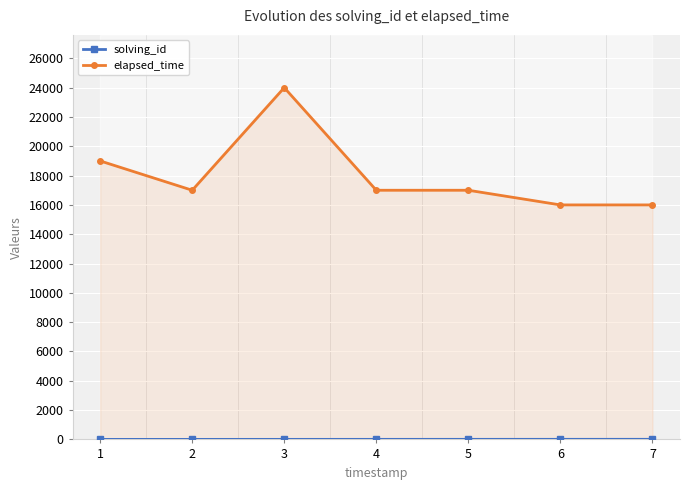

Which series changed the most between 3 and 4?

elapsed_time